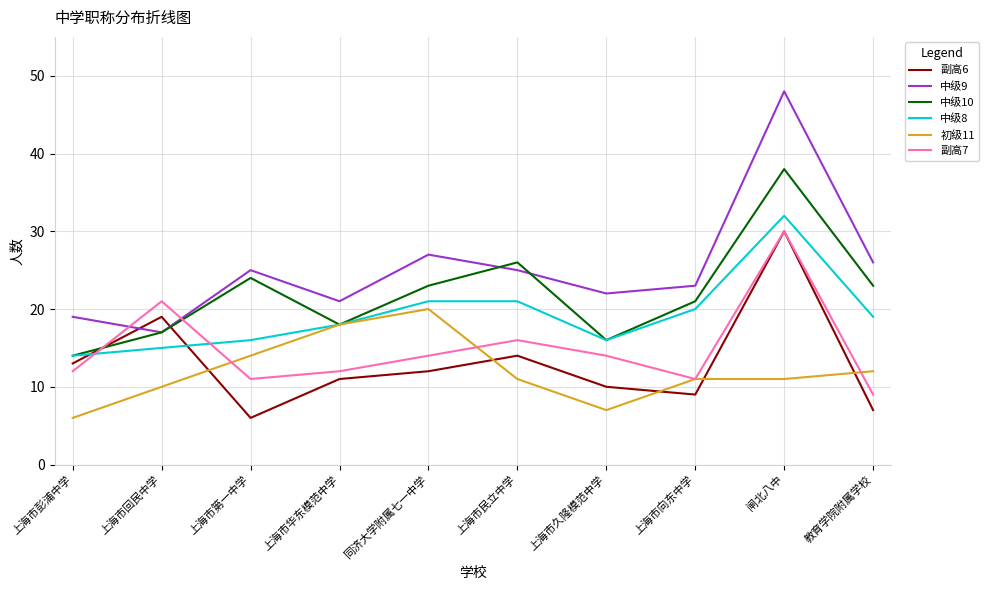

How many times do 中级9 and 副高6 cross each other?

2